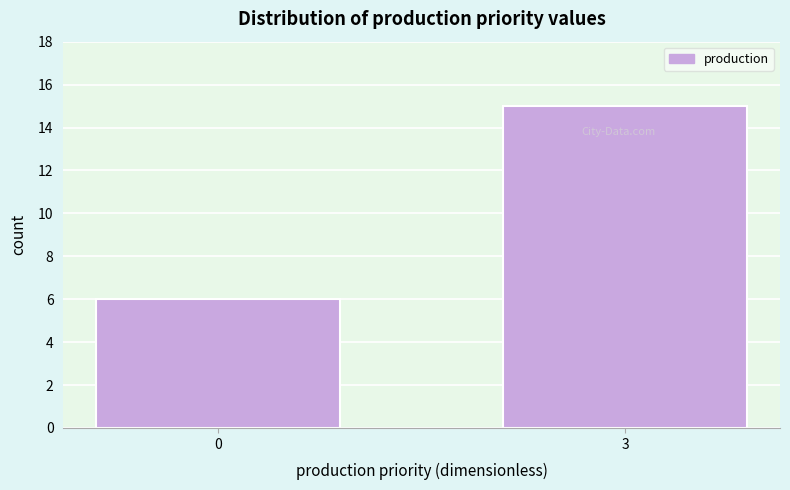

Reading left to right, extract all data points from this chart.

0=6	3=15